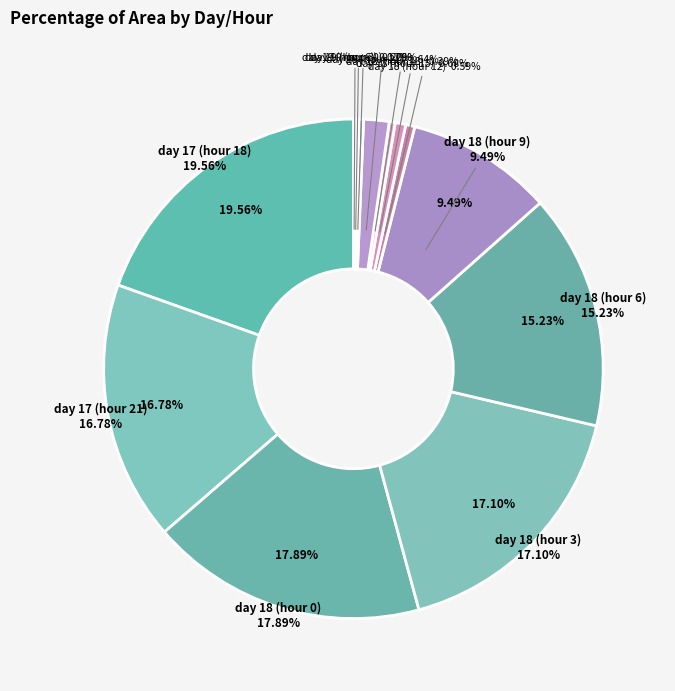

Does day 18 (hour 12) account for over 50% of the chart?

No